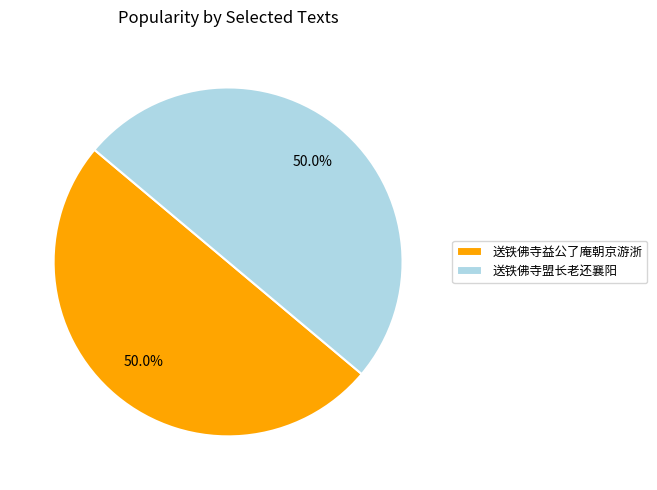

What is the ratio of the value at 送铁佛寺益公了庵朝京游浙 to the value at 送铁佛寺盟长老还襄阳?

1.0